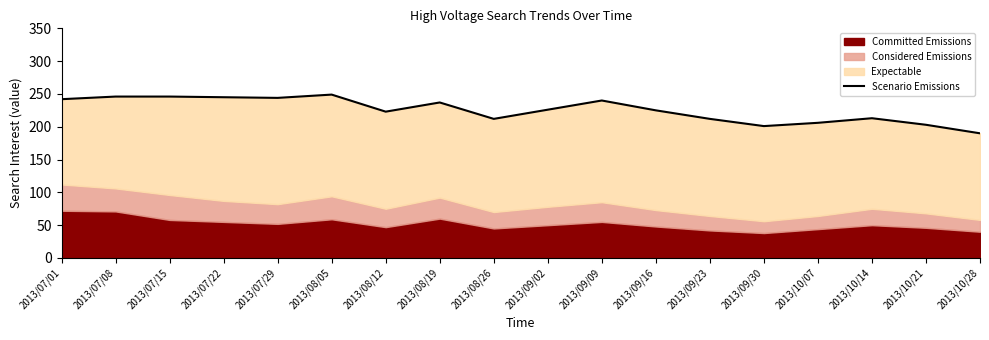

Which has a higher value, 2013/09/23 or 2013/07/22?

2013/07/22